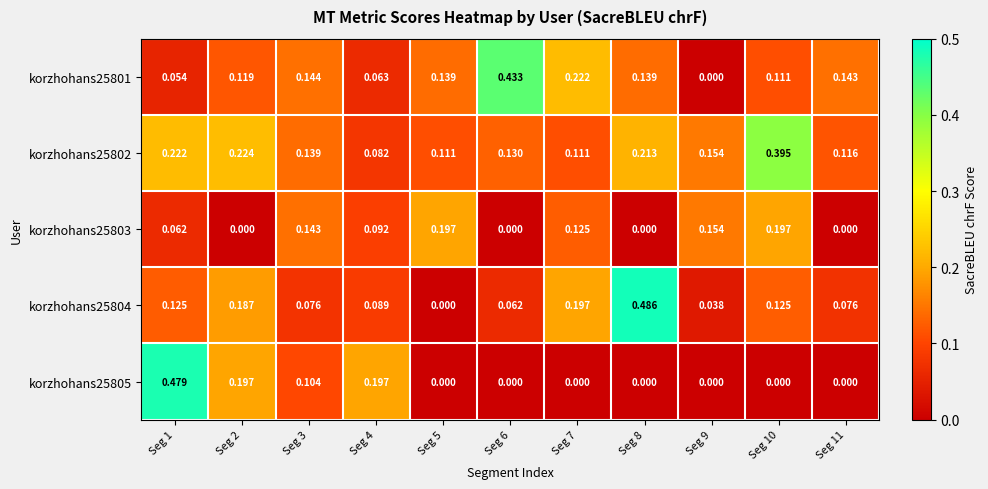

Is the value of korzhohans25802 at Seg 9 greater than the value of korzhohans25805 at Seg 1?

No